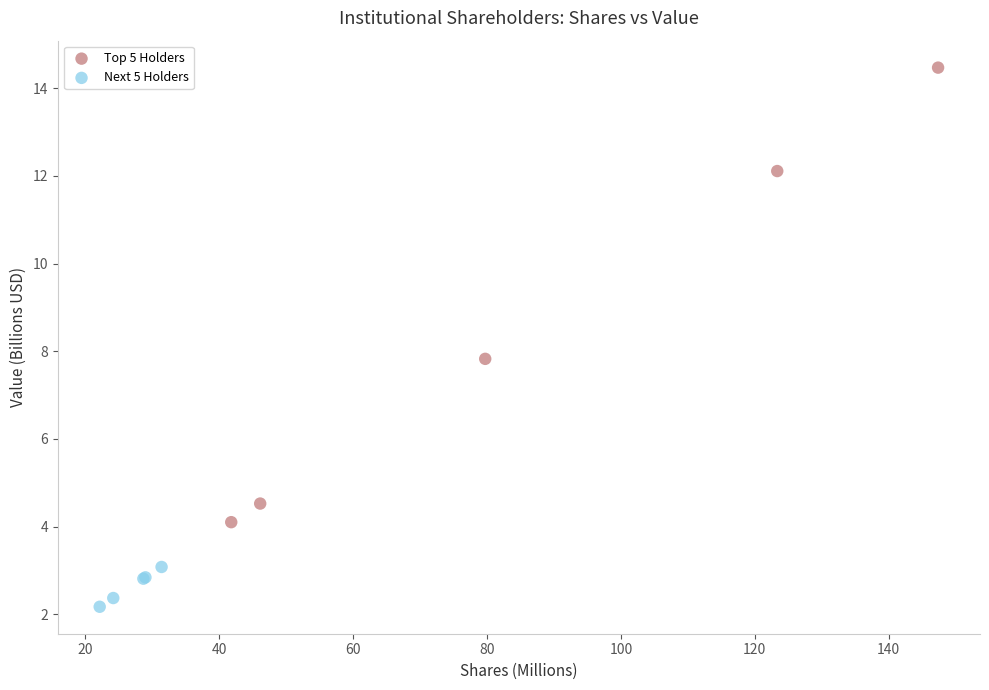

Which series has the widest spread of Y values?

Top 5 Holders